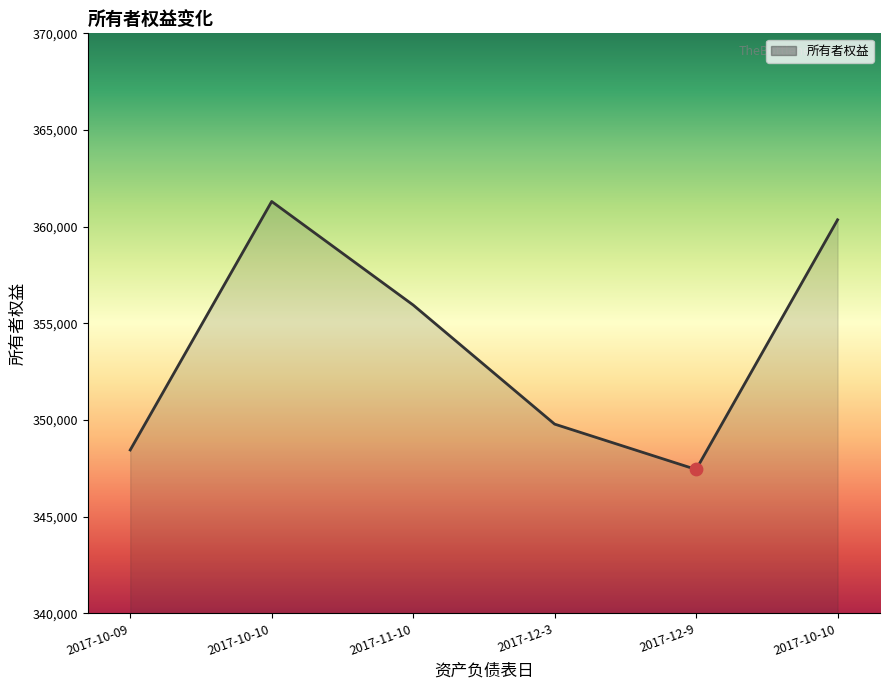

What is the ratio of the value at 2017-11-10 to the value at 2017-12-9?

1.0